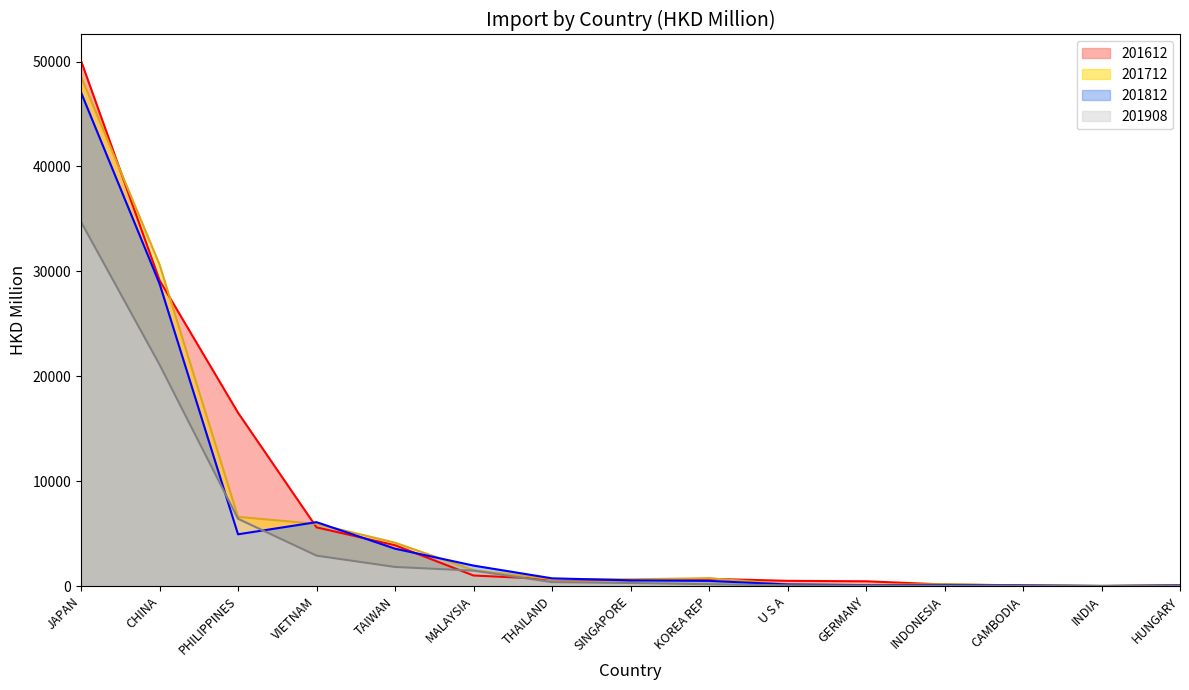

Which series ends up on top after the final intersection of 201812 and 201712?

201712